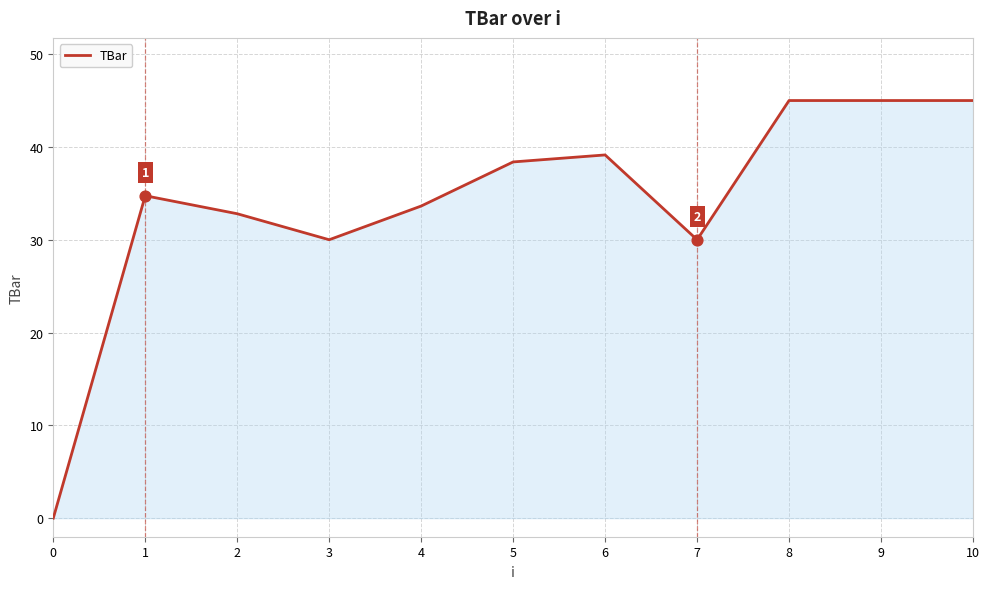

What is the change in value from 3 to 9?

+15.0